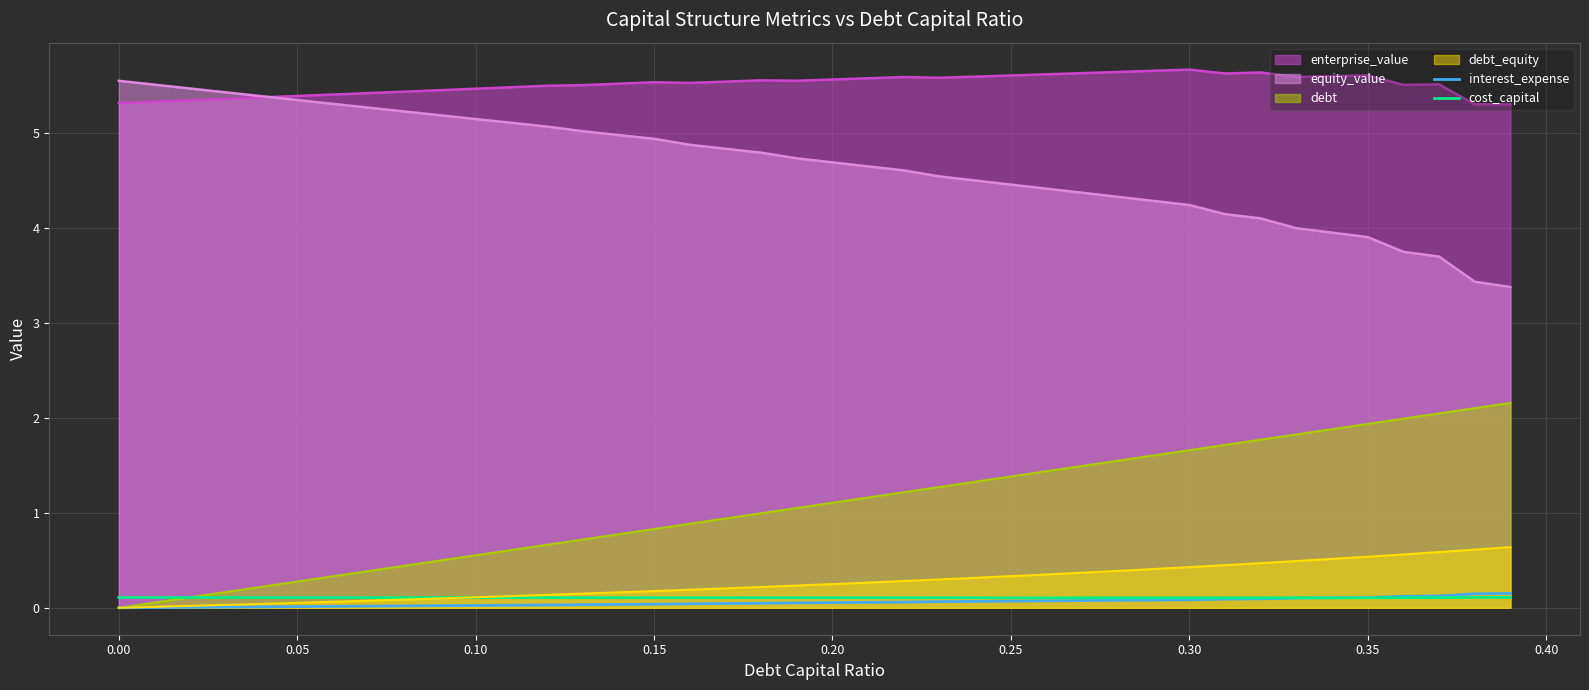

True or false: debt_equity and equity_value cross at least once.

False